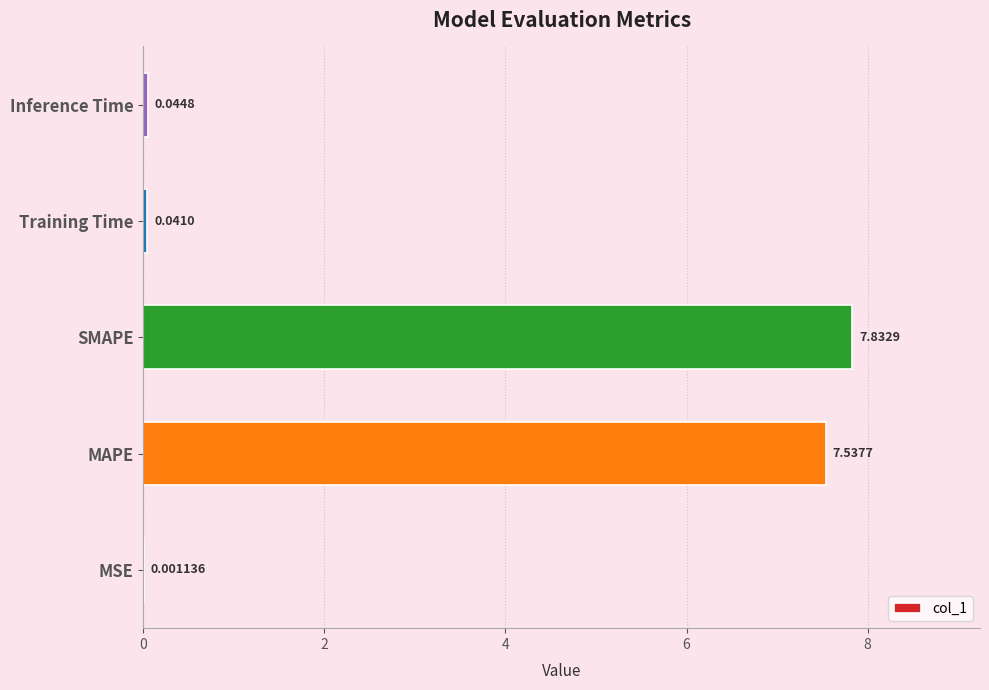

At which category does the chart reach its peak across all series?

SMAPE